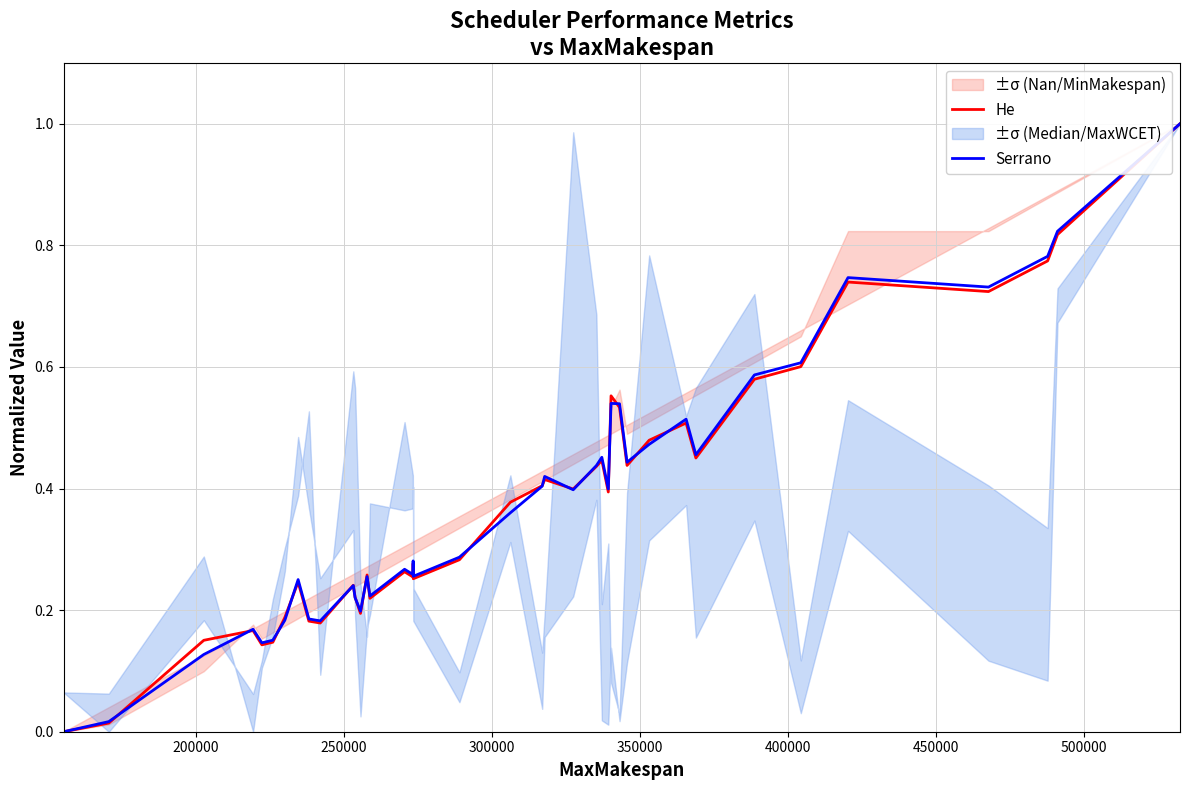

What is the maximum value for He?

1.0